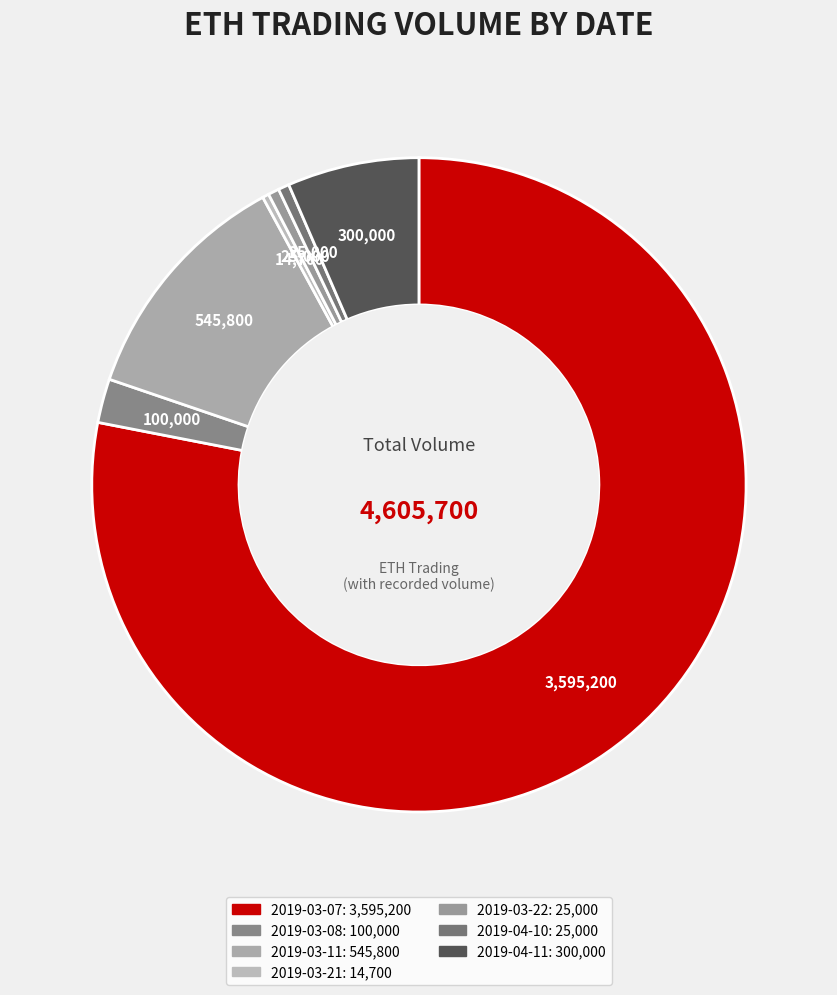

Which category accounts for the majority?

2019-03-07